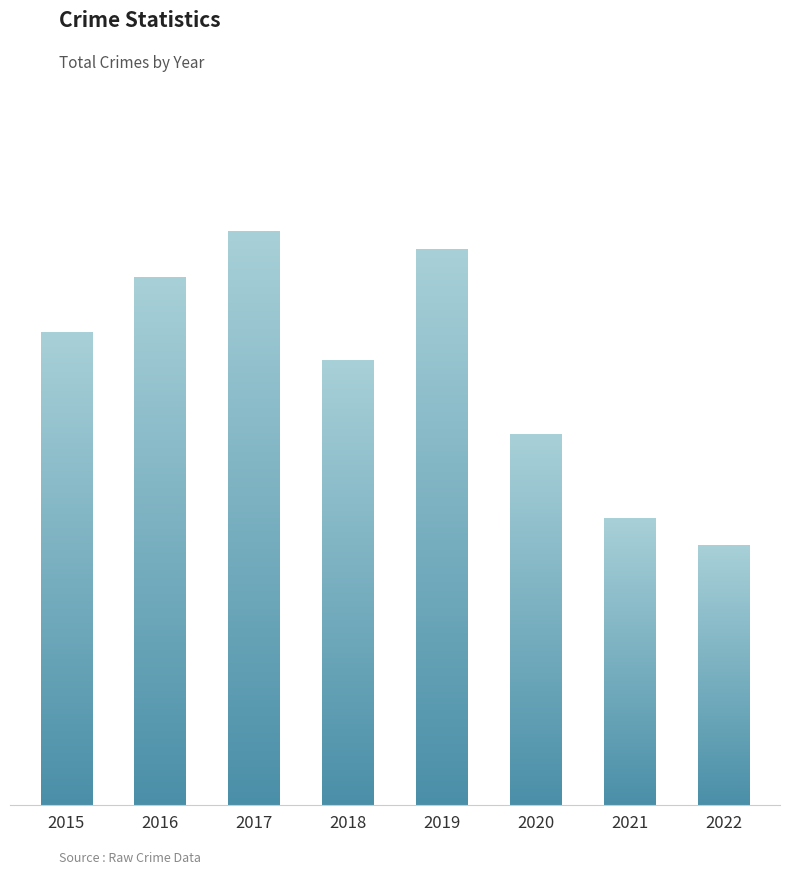

The chart shows a value of 57 at 2016. True or false?

True